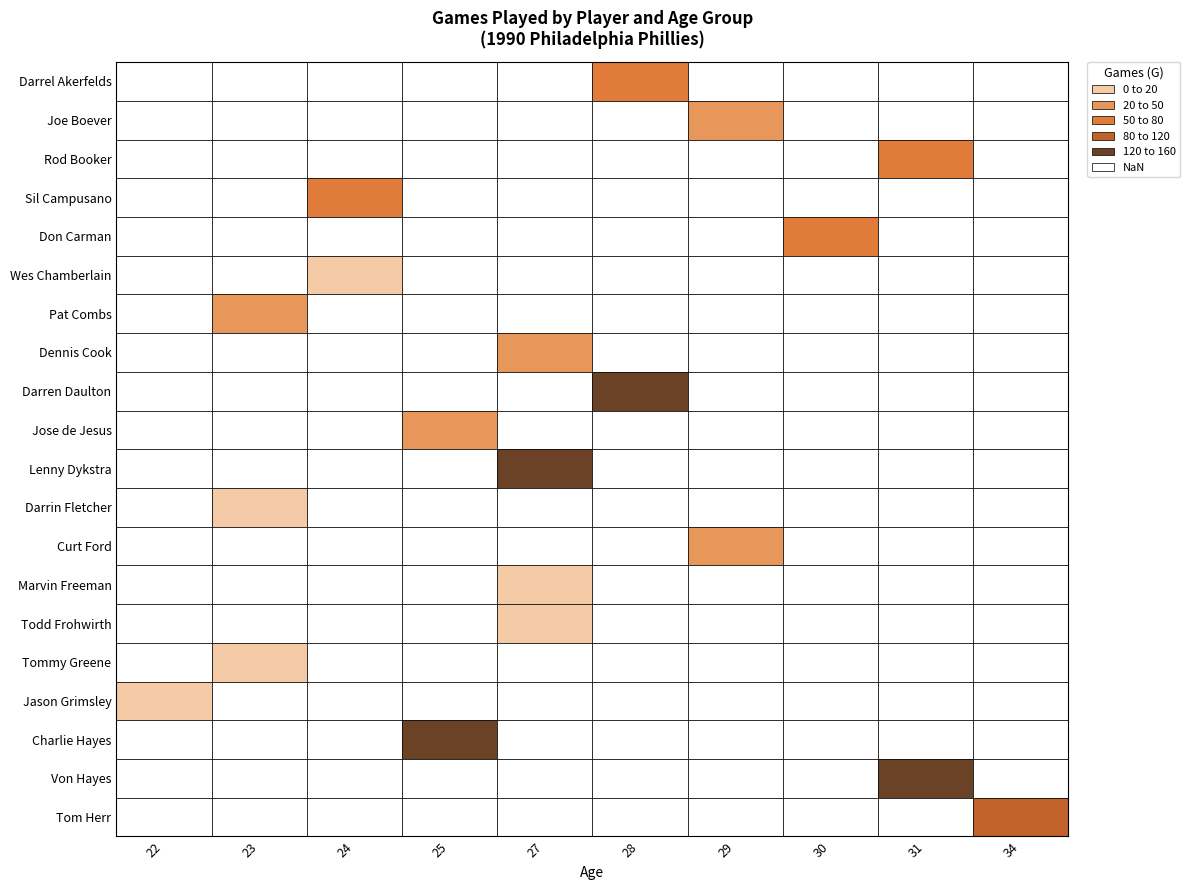

The value of Jason Grimsley at G is 4. True or false?

False